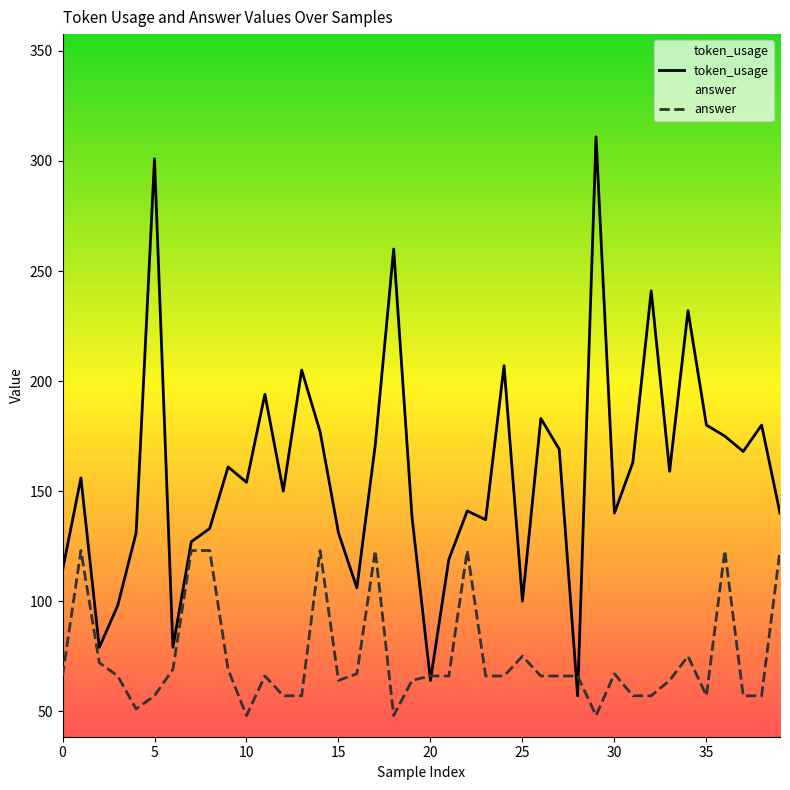

Rank the series by their average value, from highest to lowest.

token_usage, answer